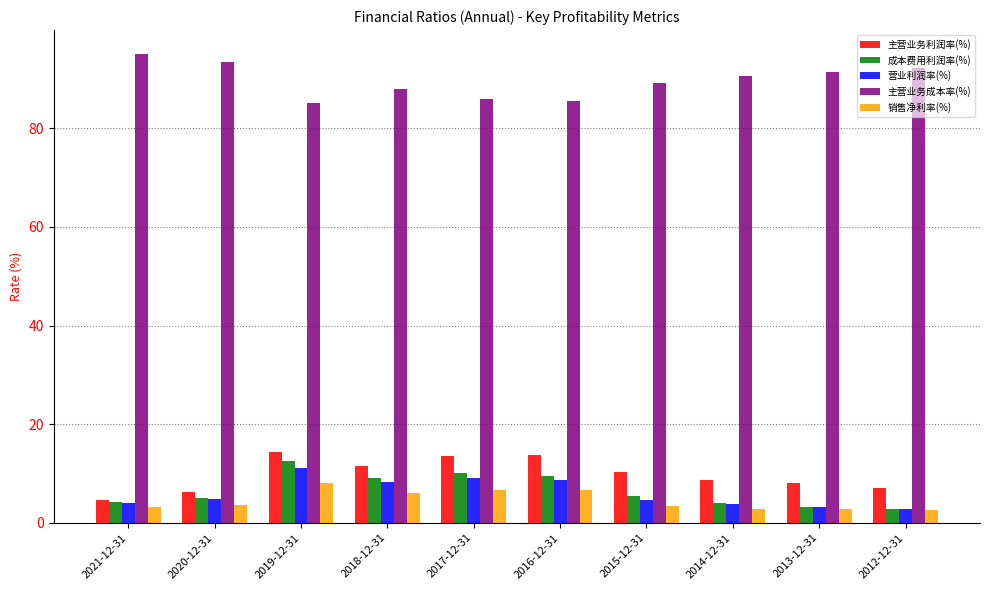

At which category is the sum across all series the highest?

2019-12-31